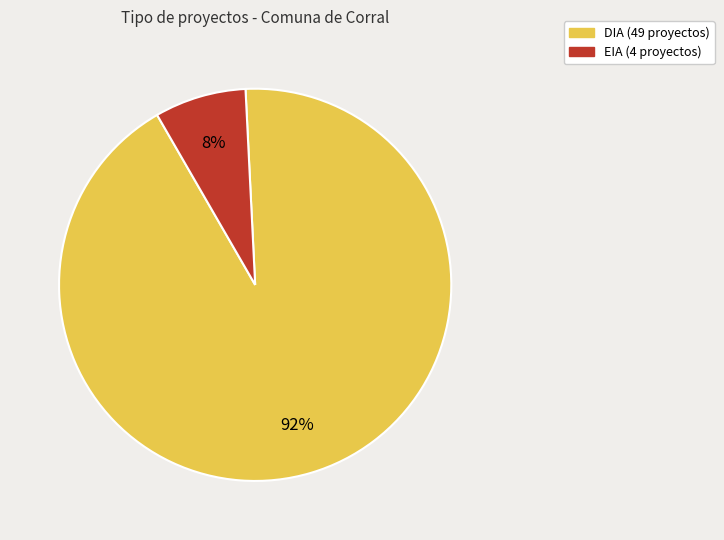

True or false: EIA accounts for 8% of the total.

True